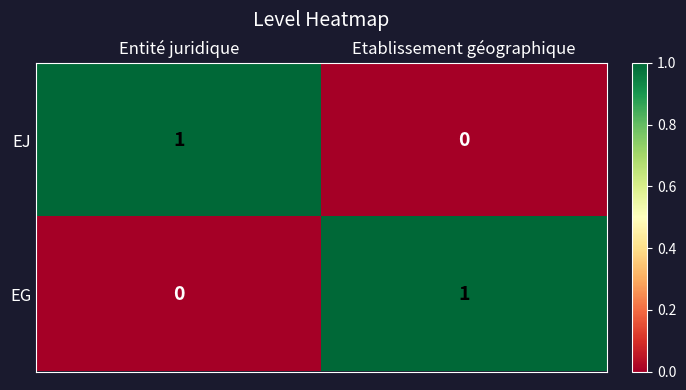

Rank the categories by EJ value from highest to lowest.

Entité juridique, Etablissement géographique